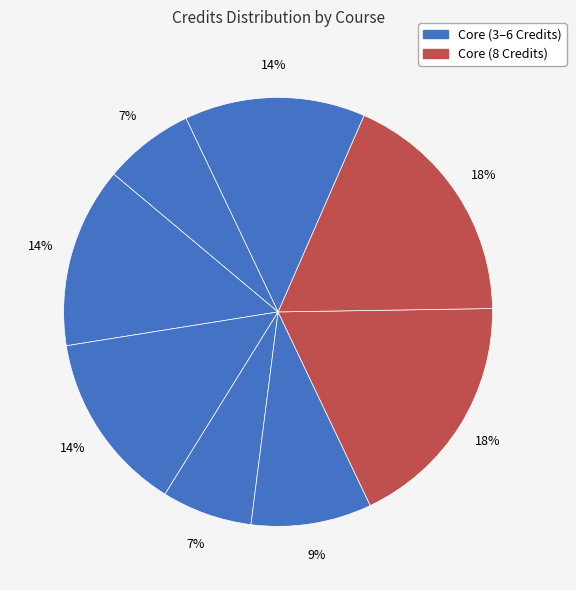

Count the number of slices in the pie.

8